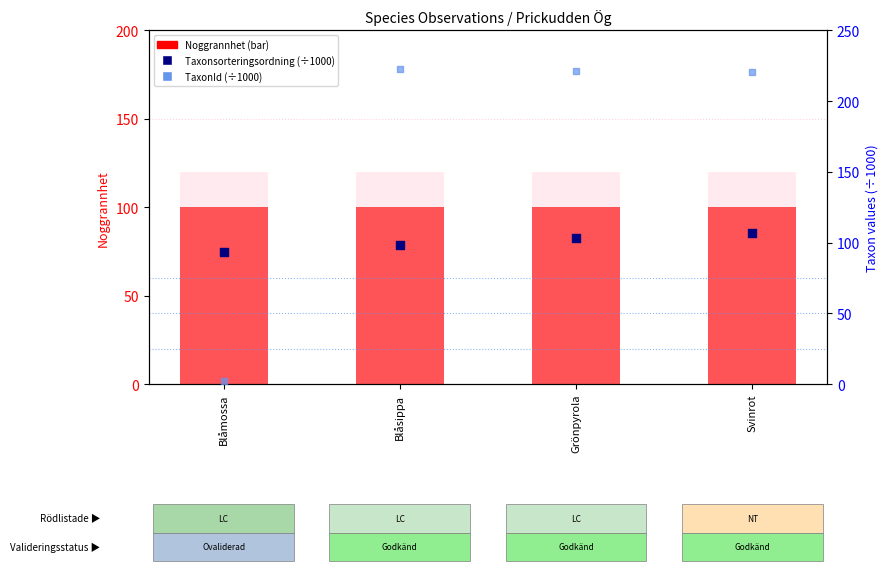

Which series reaches the maximum Y coordinate?

TaxonId (÷1000)